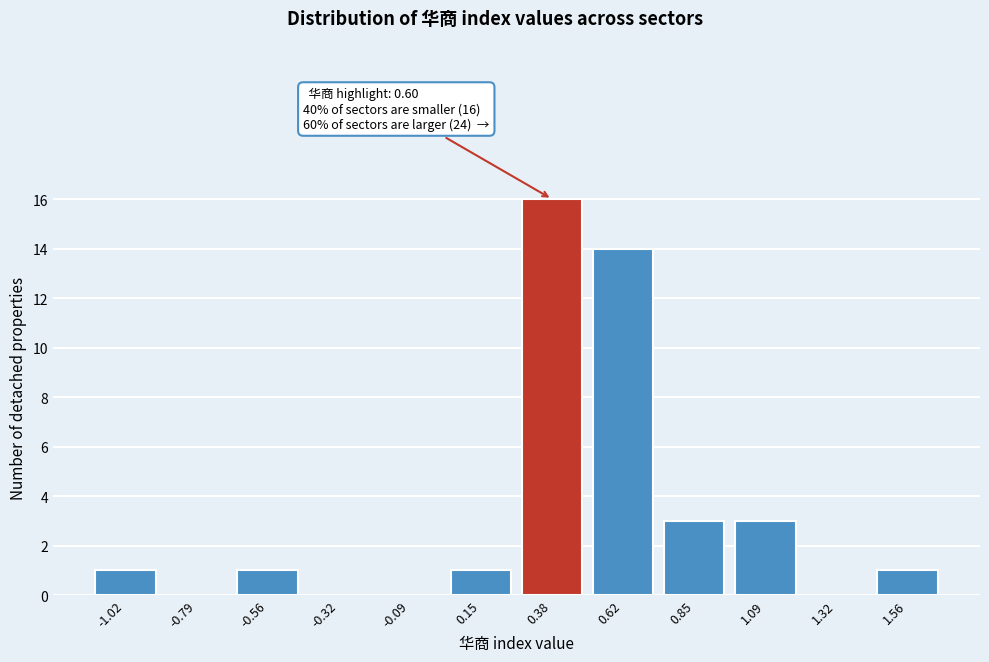

Reading left to right, what are all the values shown in this chart?

-1.02=1	-0.79=0	-0.56=1	-0.32=0	-0.09=0	0.15=1	0.38=16	0.62=14	0.85=3	1.09=3	1.32=0	1.56=1